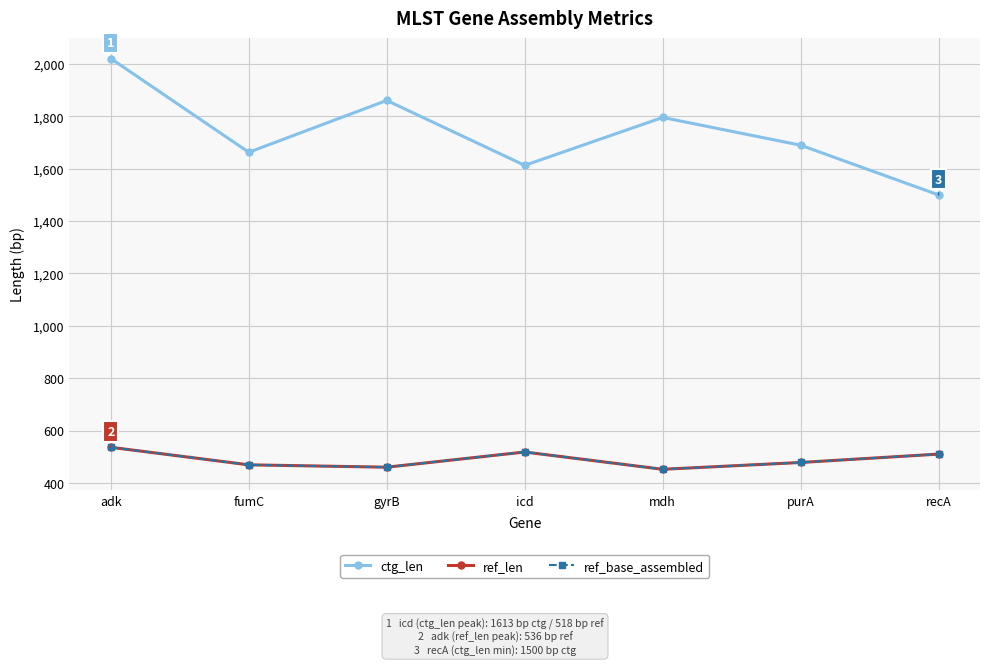

Reading left to right, transcribe all the data shown in this chart.

ctg_len: adk=2021	fumC=1663	gyrB=1861	icd=1613	mdh=1796	purA=1690	recA=1500
ref_len: adk=536	fumC=469	gyrB=460	icd=518	mdh=452	purA=478	recA=510
ref_base_assembled: adk=536	fumC=469	gyrB=460	icd=518	mdh=452	purA=478	recA=510